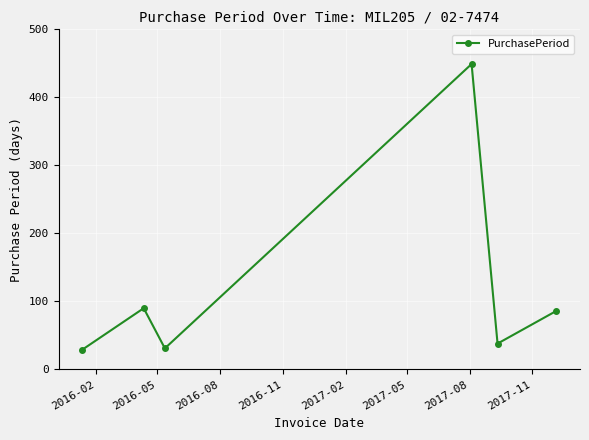

What is the difference between the second highest and second lowest values?

59